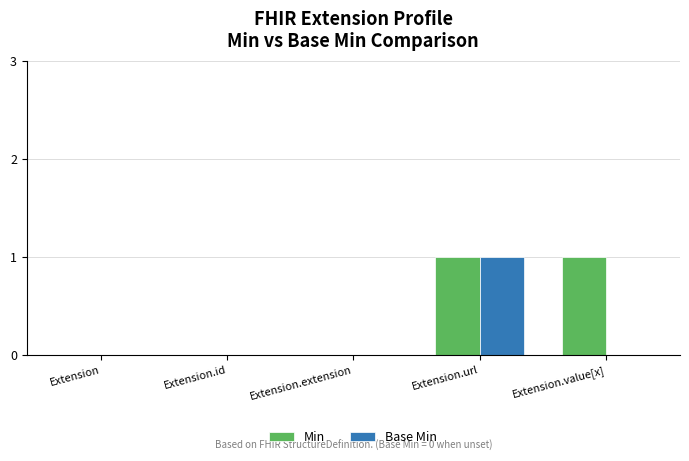

What are all the series names shown in the legend?

Min, Base Min